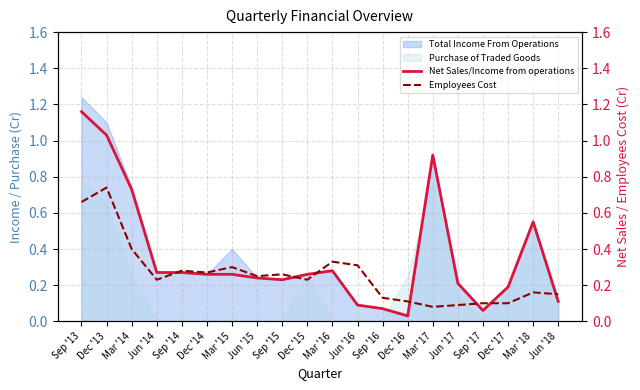

The value of Net Sales/Income from operations at Mar '15 is 0.3. True or false?

True